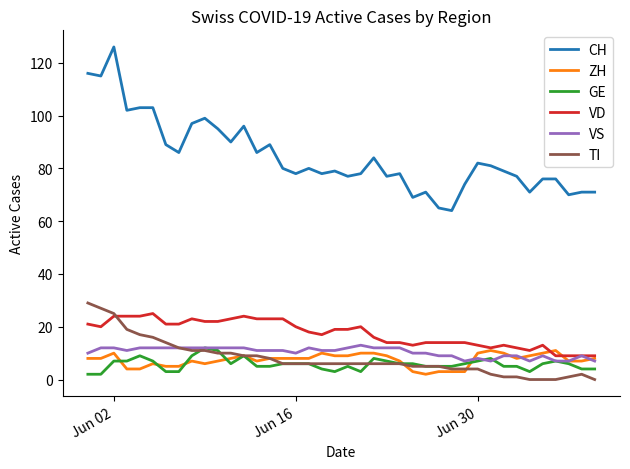

Which series has the largest range (max minus min)?

CH